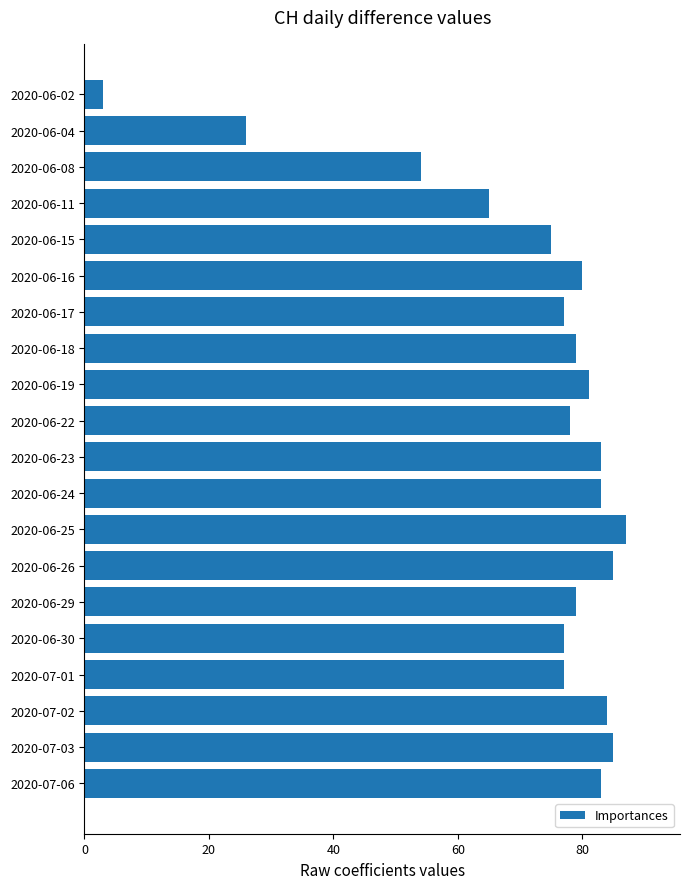

The value at 2020-06-08 is 35. True or false?

False